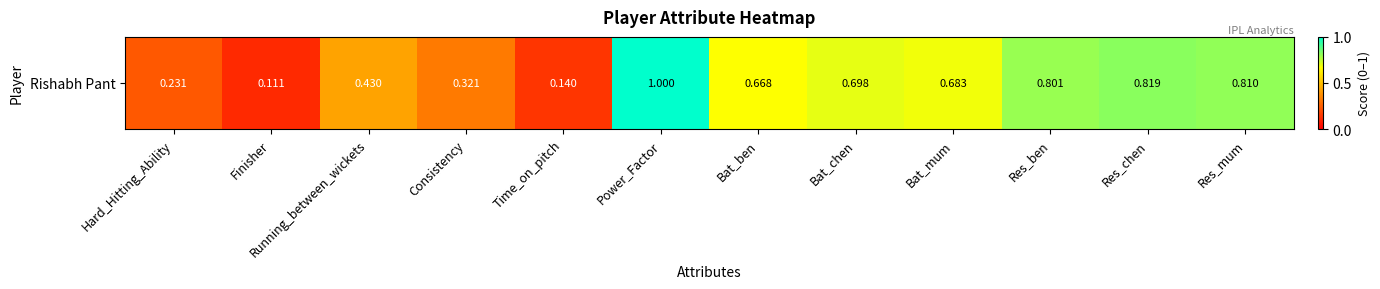

Count the number of categories in the chart.

12